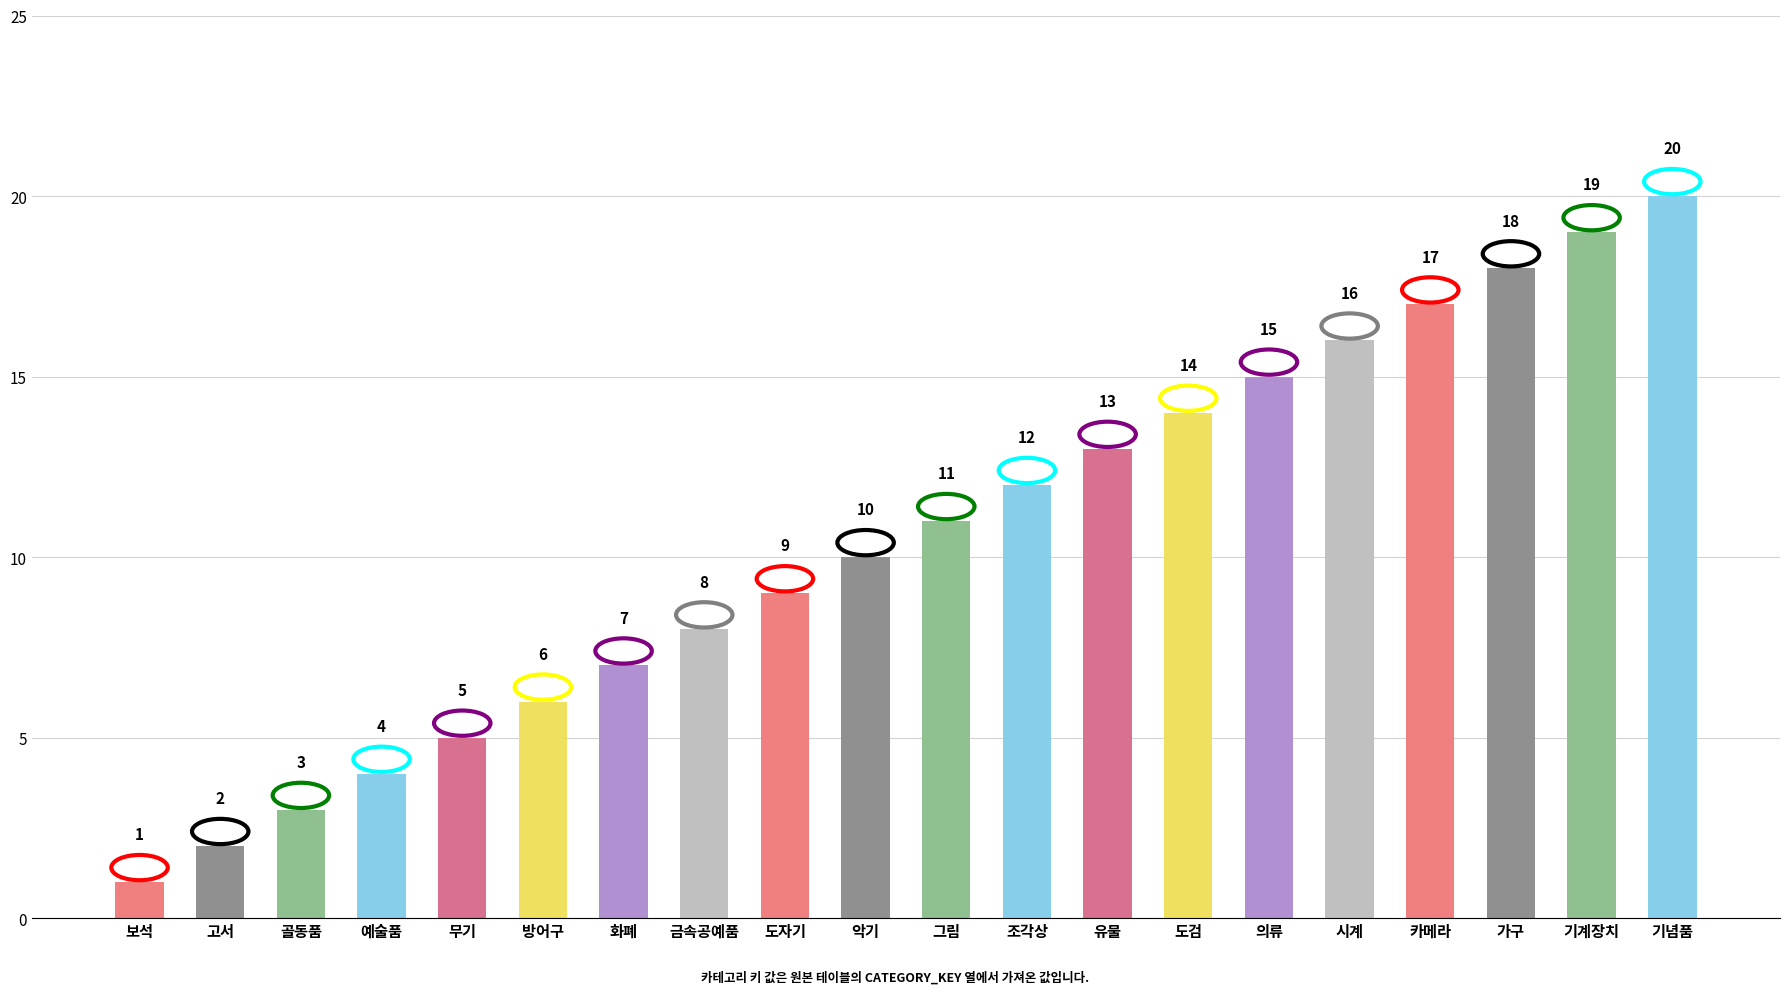

What is the difference between the values at 카메라 and 금속공예품?

9